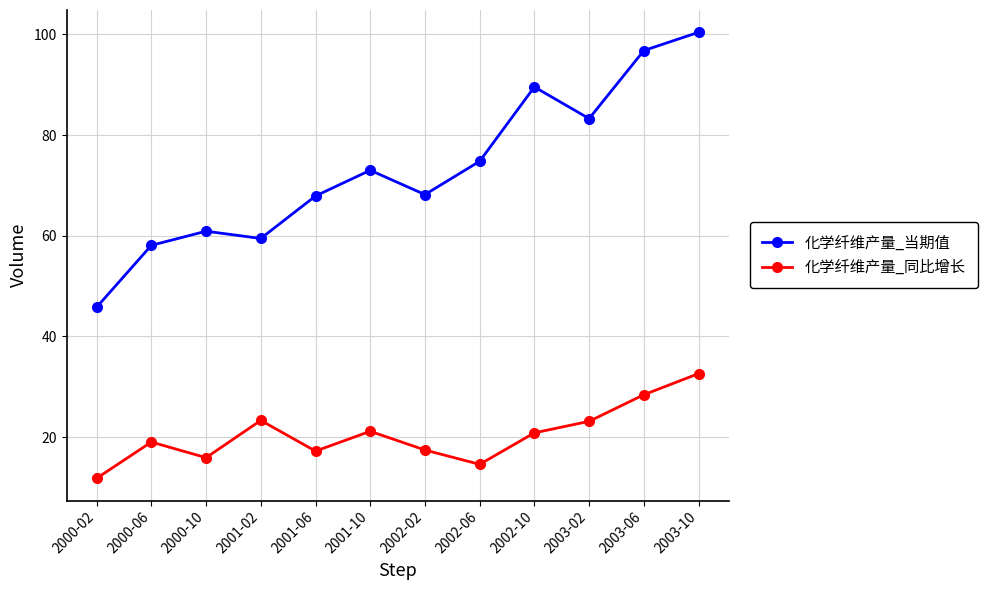

List the series in order of their overall mean, lowest first.

化学纤维产量_同比增长, 化学纤维产量_当期值